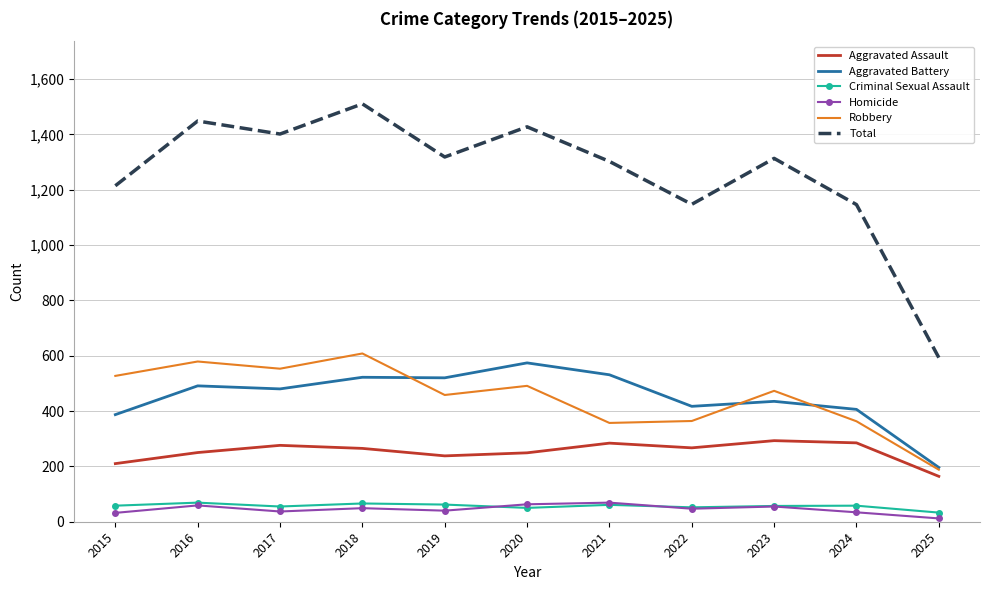

Between 2019 and 2022, which series saw the biggest shift?

Total